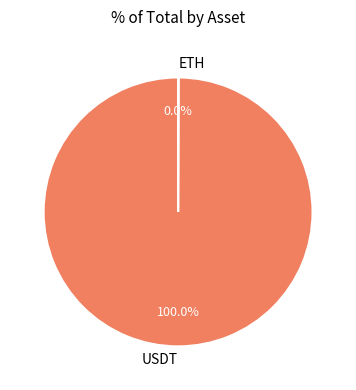

Which slice is the largest?

USDT